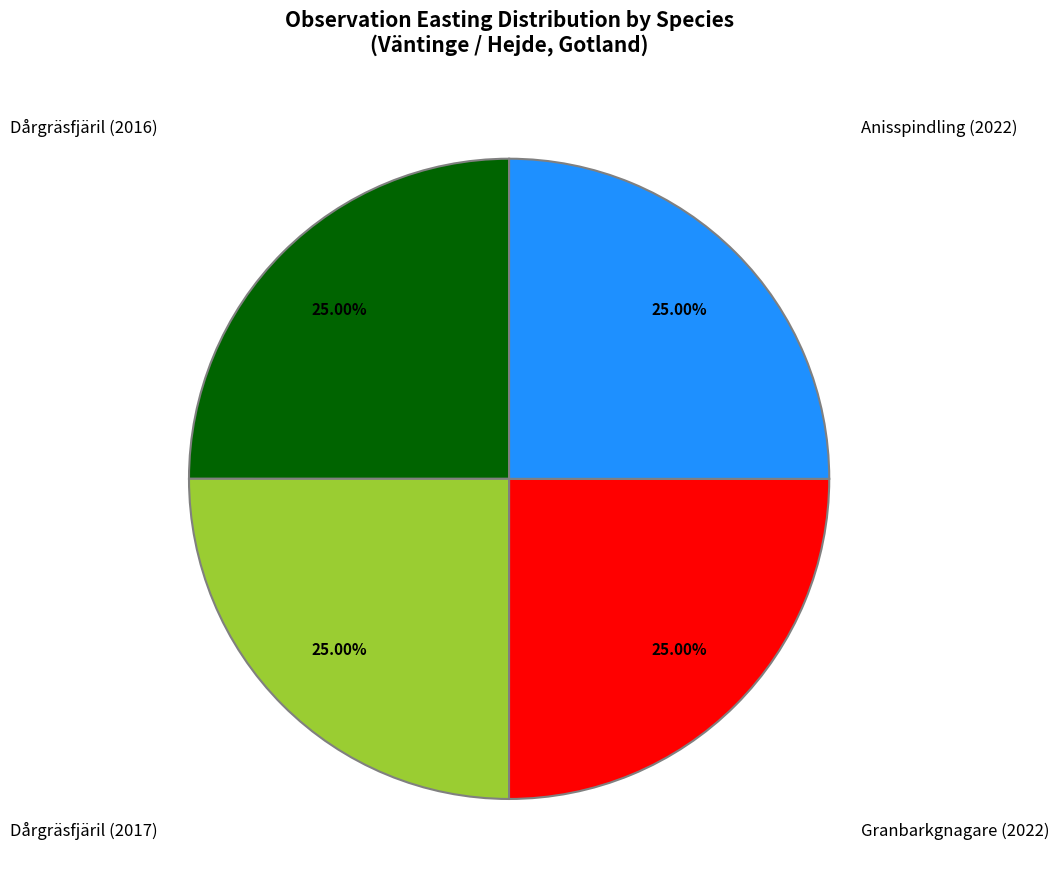

Does any single category account for the majority?

No